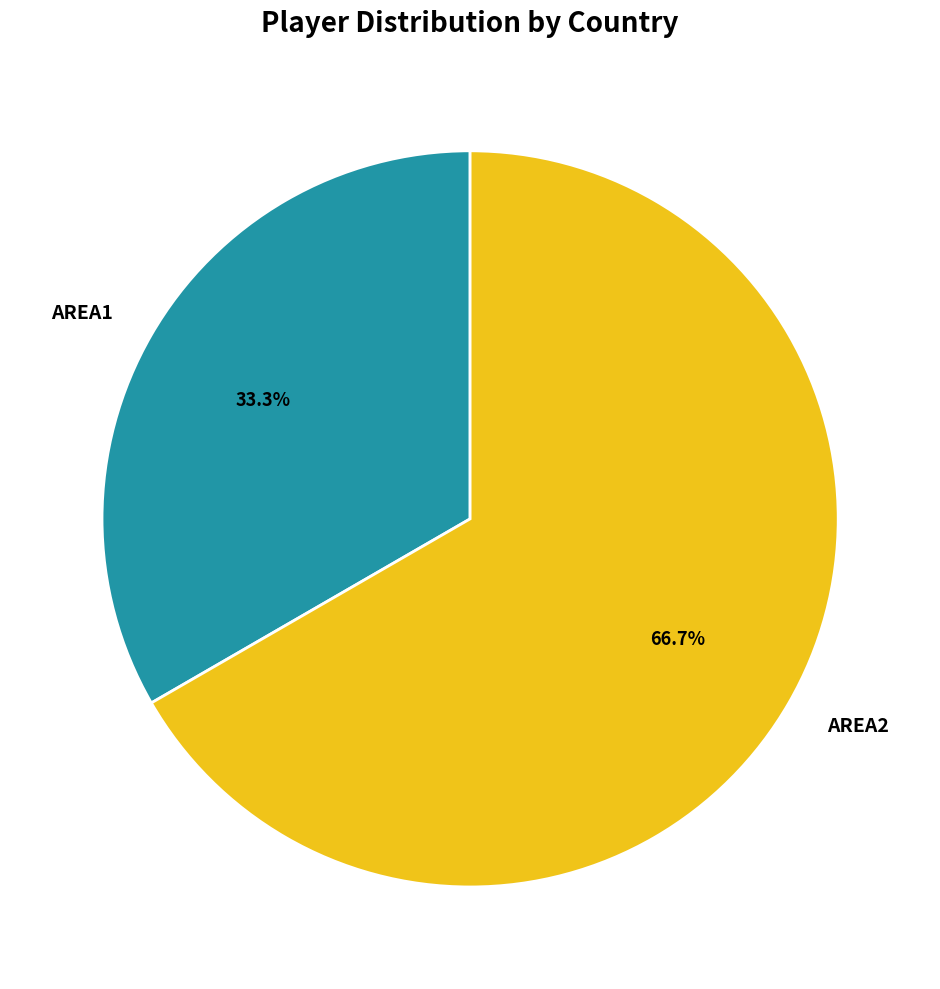

To the nearest percent, what is the difference between the AREA2 and AREA1 slice percentages?

33%